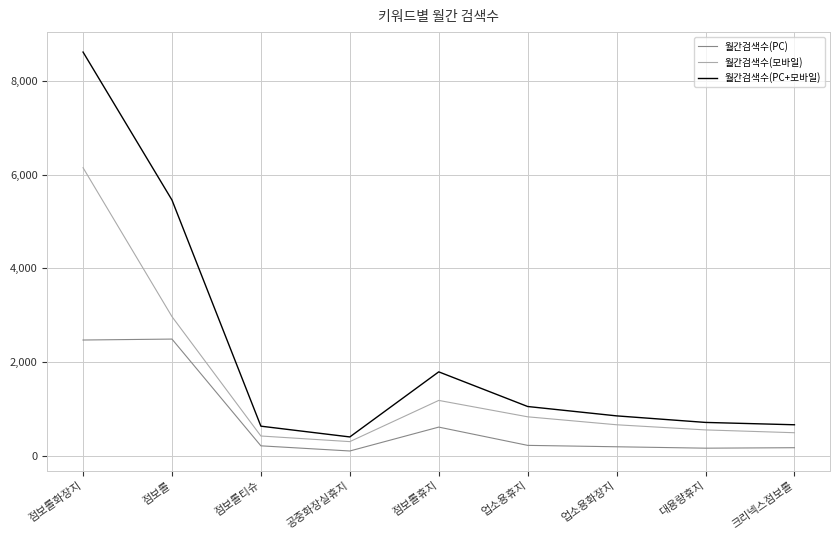

Which category has the highest value across all series?

점보롤화장지